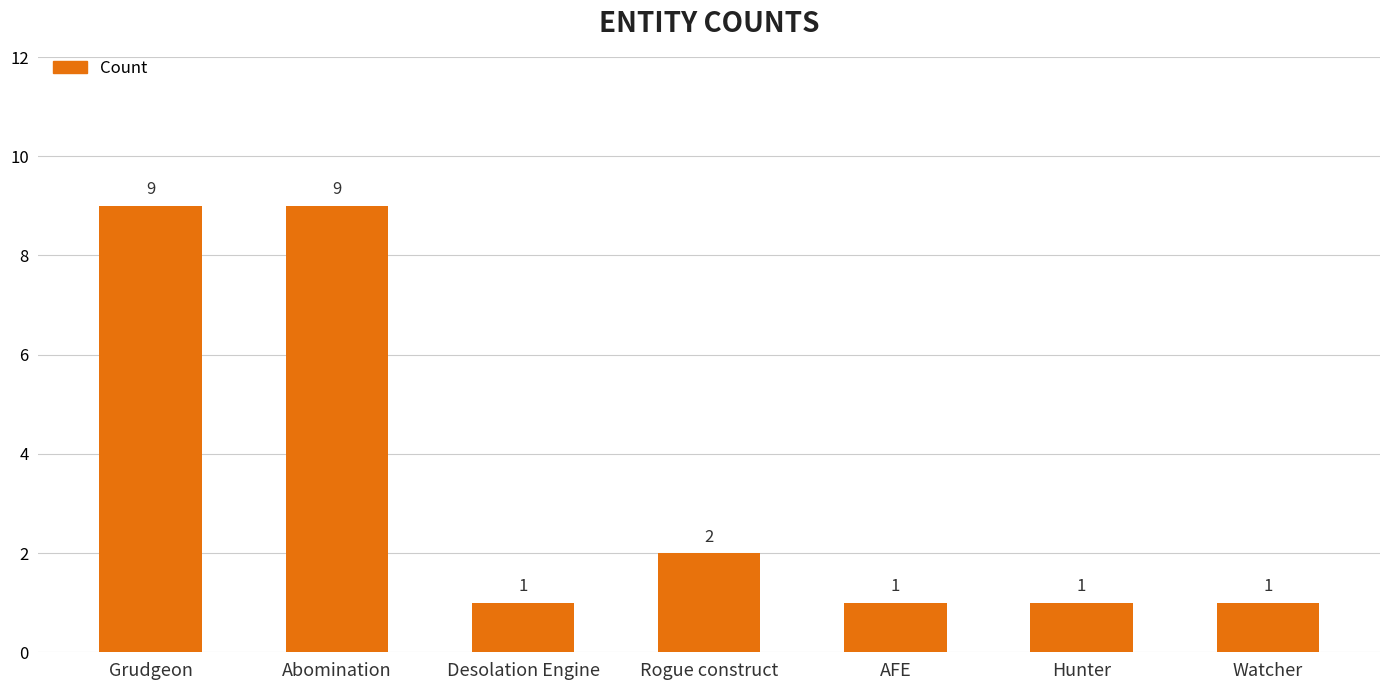

What is the sum of the values at Grudgeon and Desolation Engine?

10